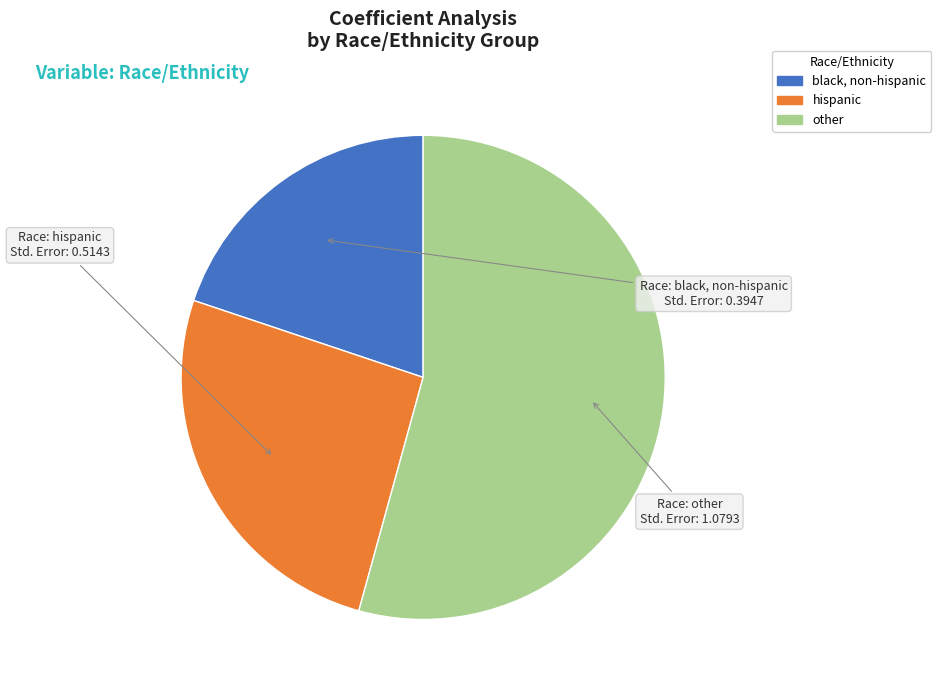

Between black, non-hispanic and hispanic, which is larger?

hispanic